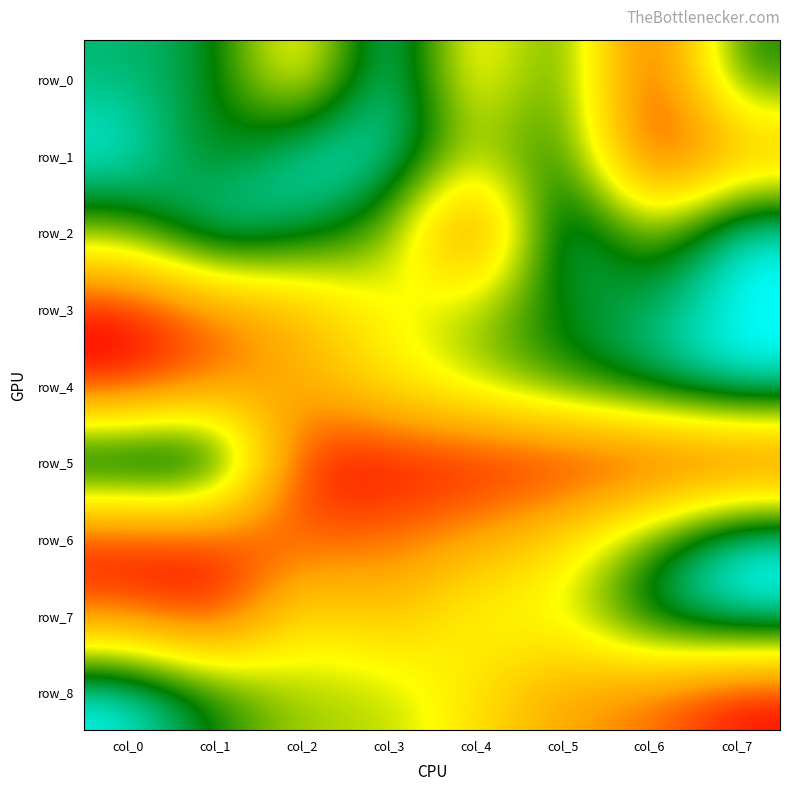

Reading left to right, what are all the values shown in this chart?

row_0: 0.9	0.8	0.4	1.0	0.4	0.8	0.0	0.8
row_1: 1.0	0.7	1.0	1.0	0.6	0.8	0.0	0.2
row_2: 0.7	1.0	0.8	0.7	0.0	1.0	0.6	1.0
row_3: 0.0	0.2	0.3	0.5	0.6	0.8	0.9	1.0
row_4: 0.0	0.2	0.3	0.4	0.6	0.7	0.9	1.0
row_5: 1.0	1.0	0.0	0.0	0.0	0.0	0.0	0.0
row_6: 0.0	0.1	0.1	0.2	0.3	0.4	0.7	1.0
row_7: 0.1	0.0	0.4	0.3	0.5	0.5	0.9	1.0
row_8: 1.0	0.7	0.6	0.6	0.4	0.2	0.2	0.0